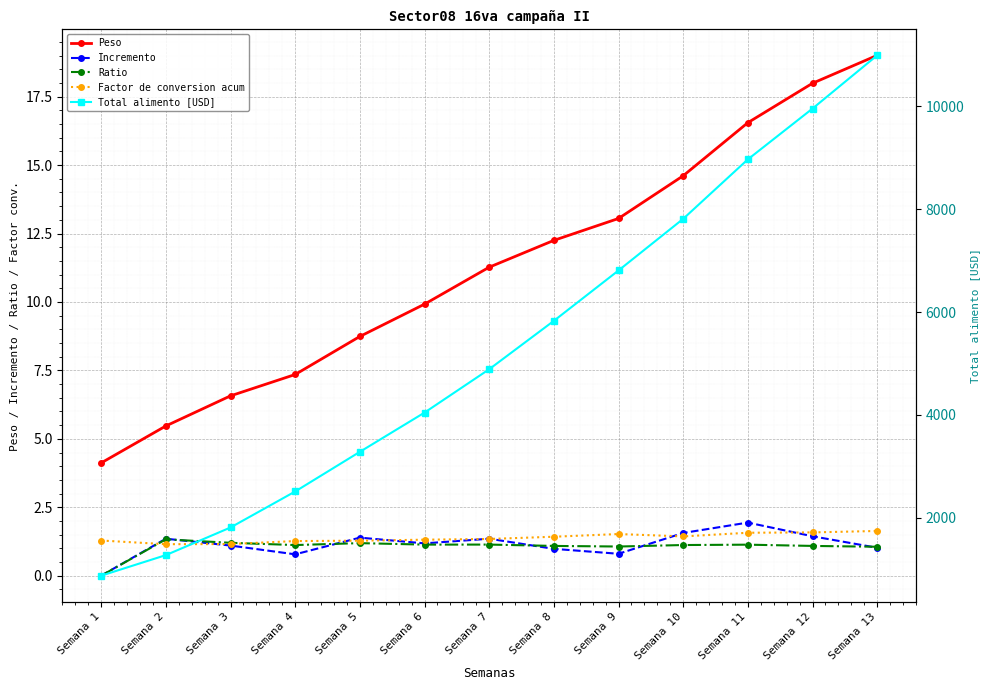

Which has a higher value, Semana 12 or Semana 10?

Semana 12